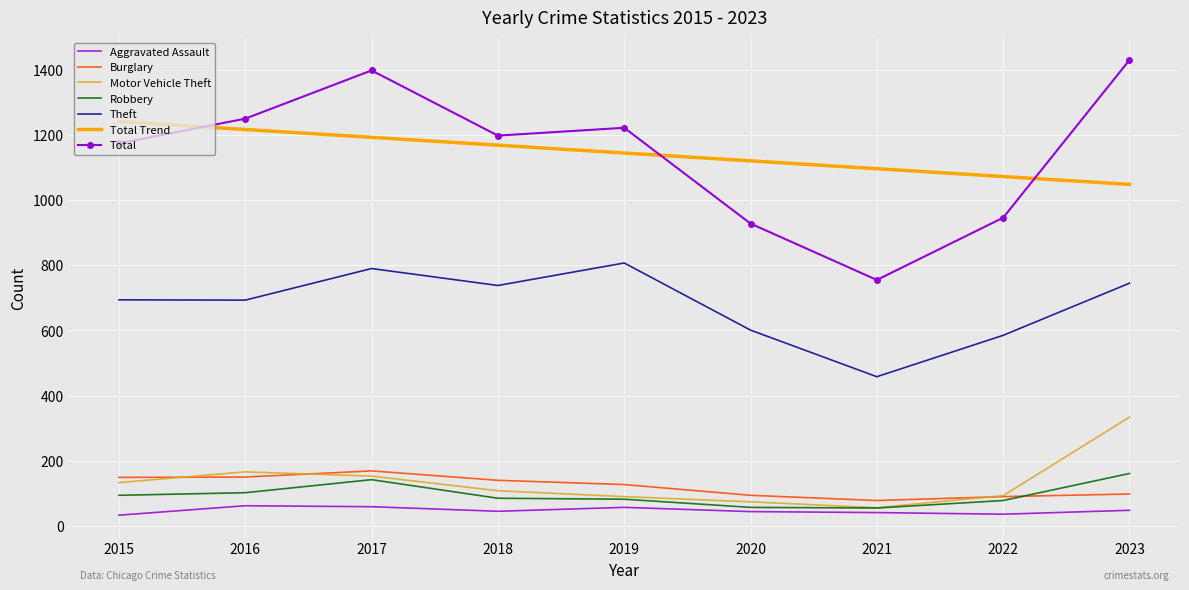

The Total series shows 755.0 at 2021. True or false?

True